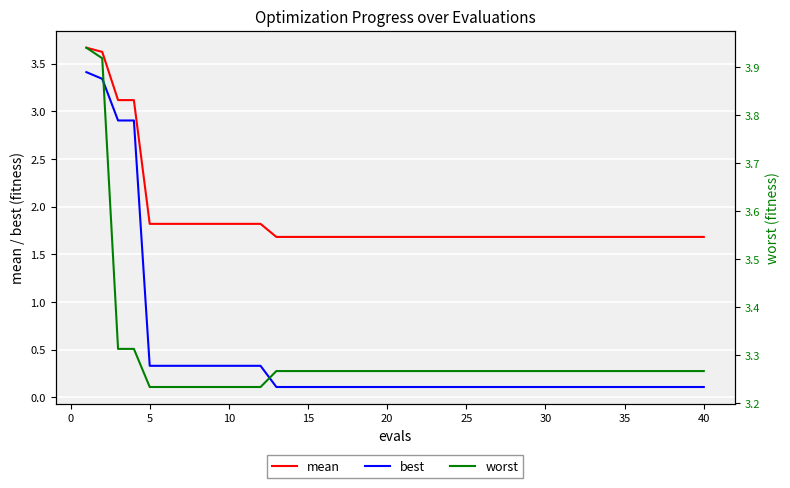

Reading left to right, extract all data points from this chart.

mean: 3.7	3.6	3.1	3.1	1.8	1.8	1.8	1.8	1.8	1.8	1.8	1.8	1.7	1.7	1.7	1.7	1.7	1.7	1.7	1.7	1.7	1.7	1.7	1.7	1.7	1.7	1.7	1.7	1.7	1.7	1.7	1.7	1.7	1.7	1.7	1.7	1.7	1.7	1.7	1.7
best: 3.4	3.3	2.9	2.9	0.3	0.3	0.3	0.3	0.3	0.3	0.3	0.3	0.1	0.1	0.1	0.1	0.1	0.1	0.1	0.1	0.1	0.1	0.1	0.1	0.1	0.1	0.1	0.1	0.1	0.1	0.1	0.1	0.1	0.1	0.1	0.1	0.1	0.1	0.1	0.1
worst: 3.9	3.9	3.3	3.3	3.2	3.2	3.2	3.2	3.2	3.2	3.2	3.2	3.3	3.3	3.3	3.3	3.3	3.3	3.3	3.3	3.3	3.3	3.3	3.3	3.3	3.3	3.3	3.3	3.3	3.3	3.3	3.3	3.3	3.3	3.3	3.3	3.3	3.3	3.3	3.3